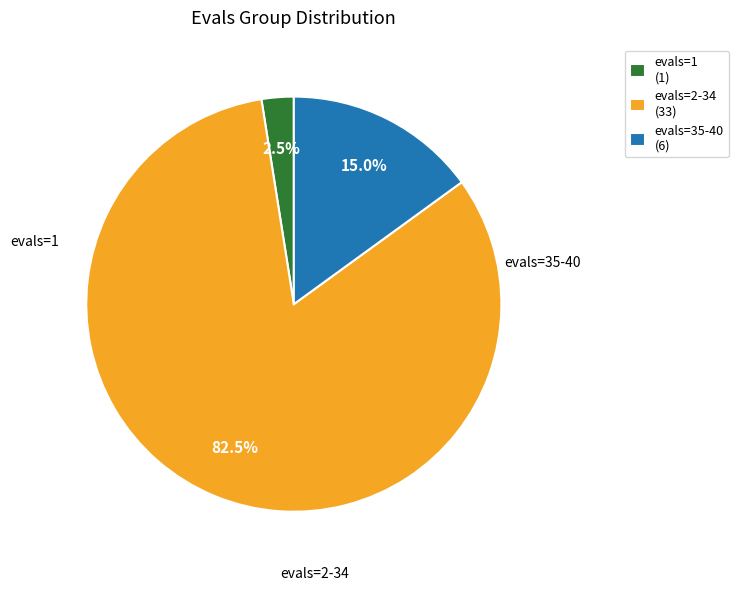

Which slice is the largest?

evals=2-34 (33)